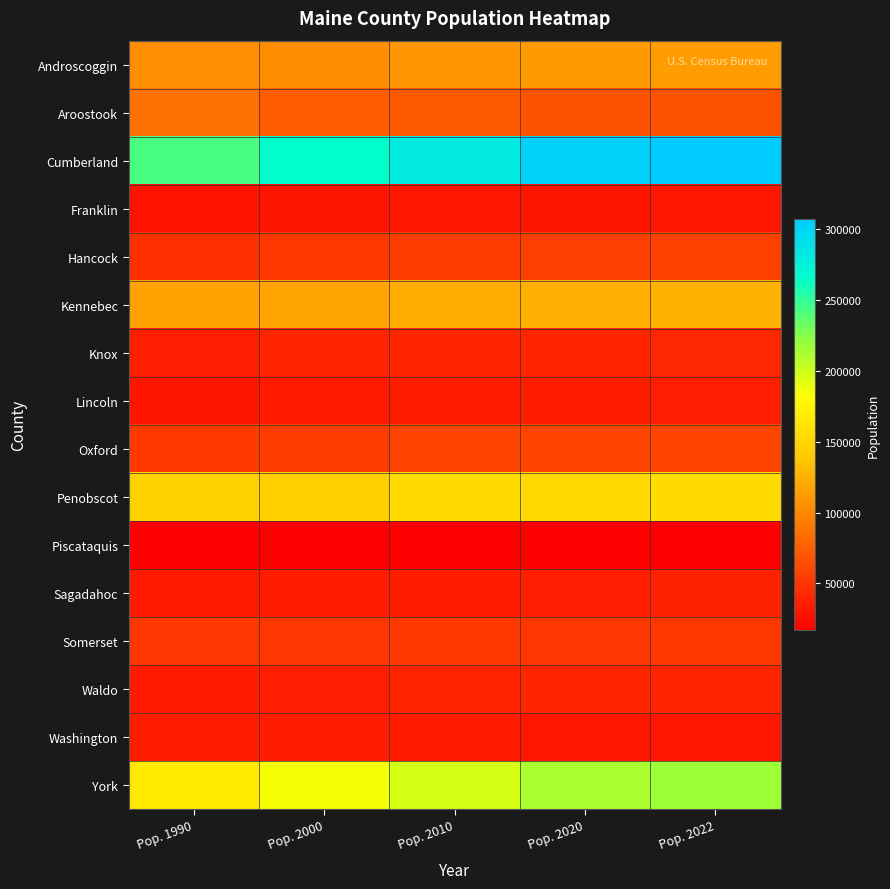

At which category is the sum across all series the highest?

Pop. 2022